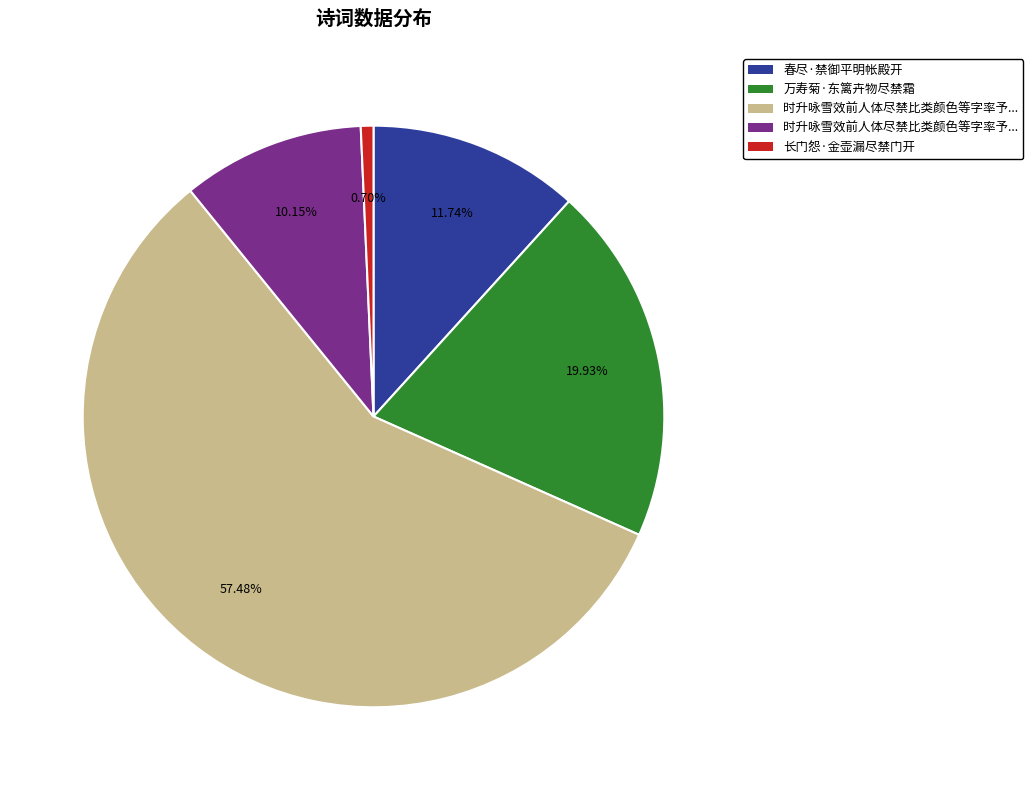

Is there any slice that represents more than half of the pie?

Yes